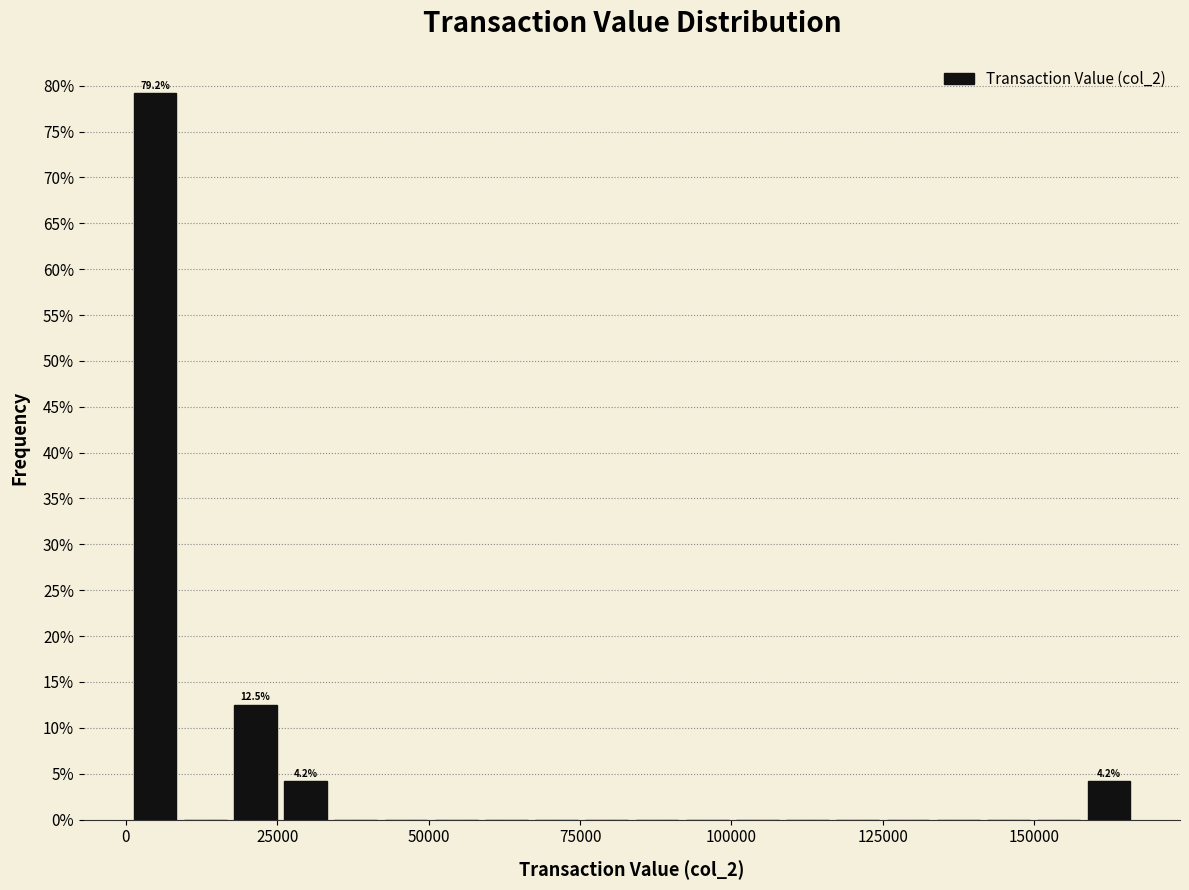

Read against the x-axis, roughly where is the centre of the tallest bar?

5000